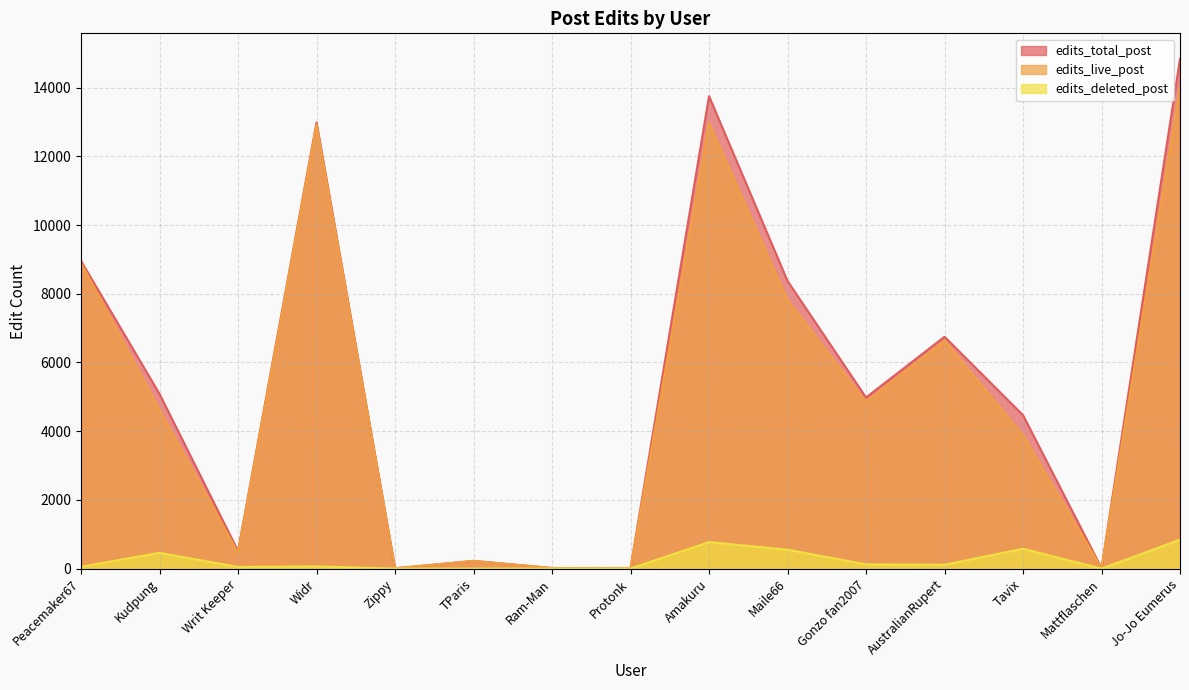

How many lines are shown in the chart?

3